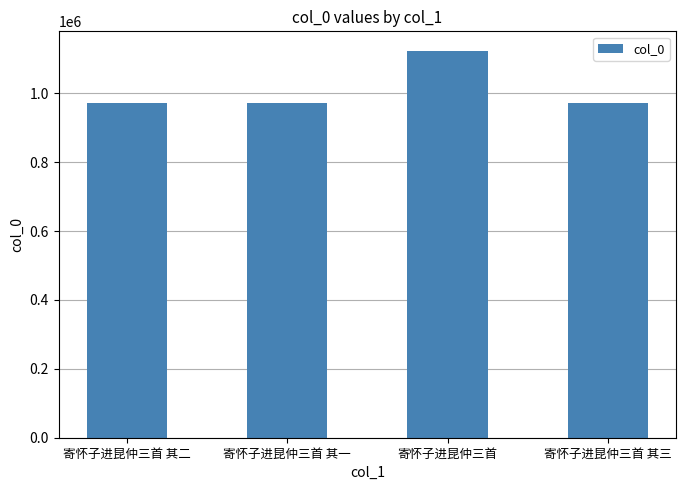

What is the approximate value at 寄怀子进昆仲三首 其二?

973249